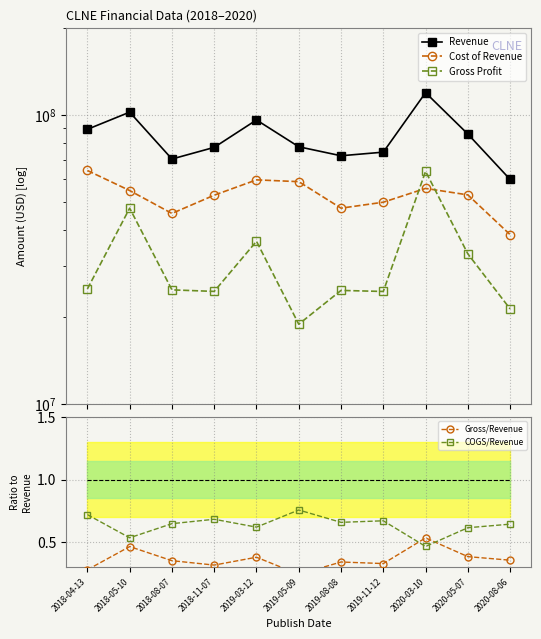

Read the Gross/Revenue value at 2020-05-07.

0.4